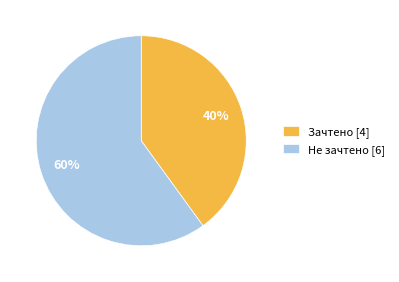

To the nearest percent, what is the difference between the Зачтено and Не зачтено slice percentages?

20%